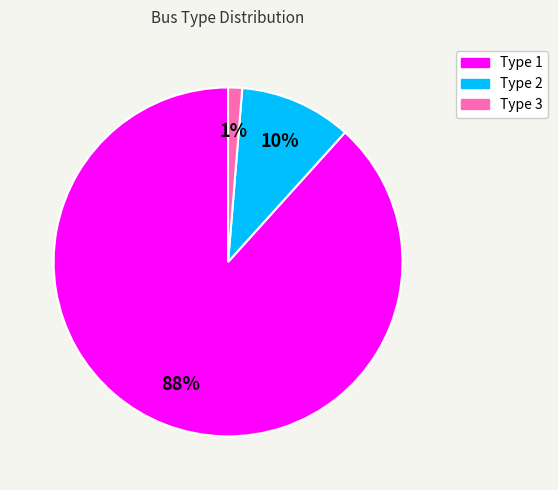

Does any single category account for the majority?

Yes